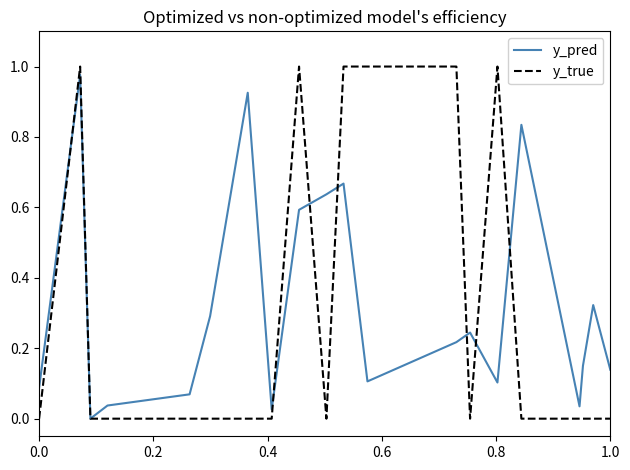

Which series has the widest spread of values?

y_true